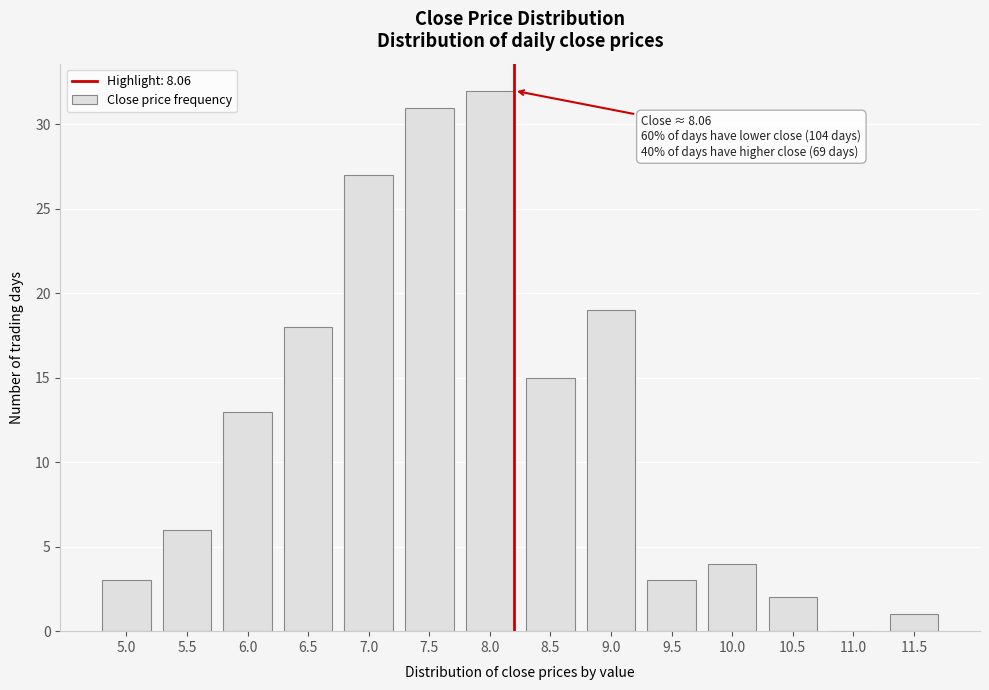

Reading left to right, extract all data points from this chart.

5.0=3	5.5=6	6.0=13	6.5=18	7.0=27	7.5=31	8.0=32	8.5=15	9.0=19	9.5=3	10.0=4	10.5=2	11.0=0	11.5=1